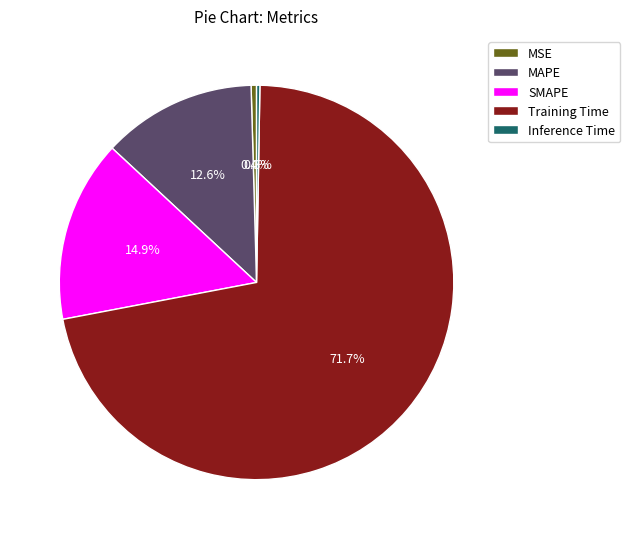

How much of the chart is everything except SMAPE?

85.1%